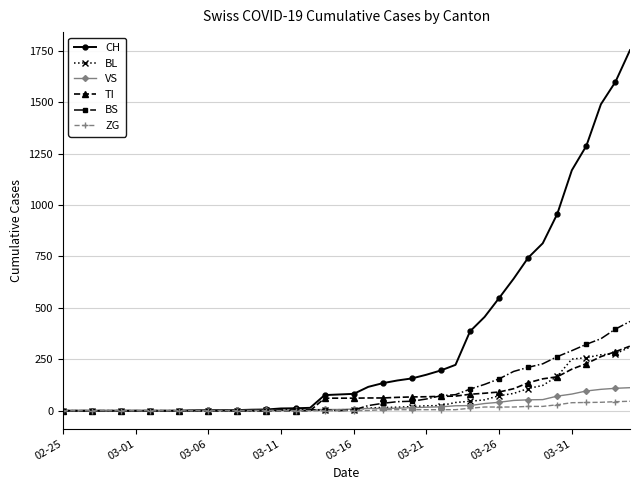

Which series has the largest range (max minus min)?

CH